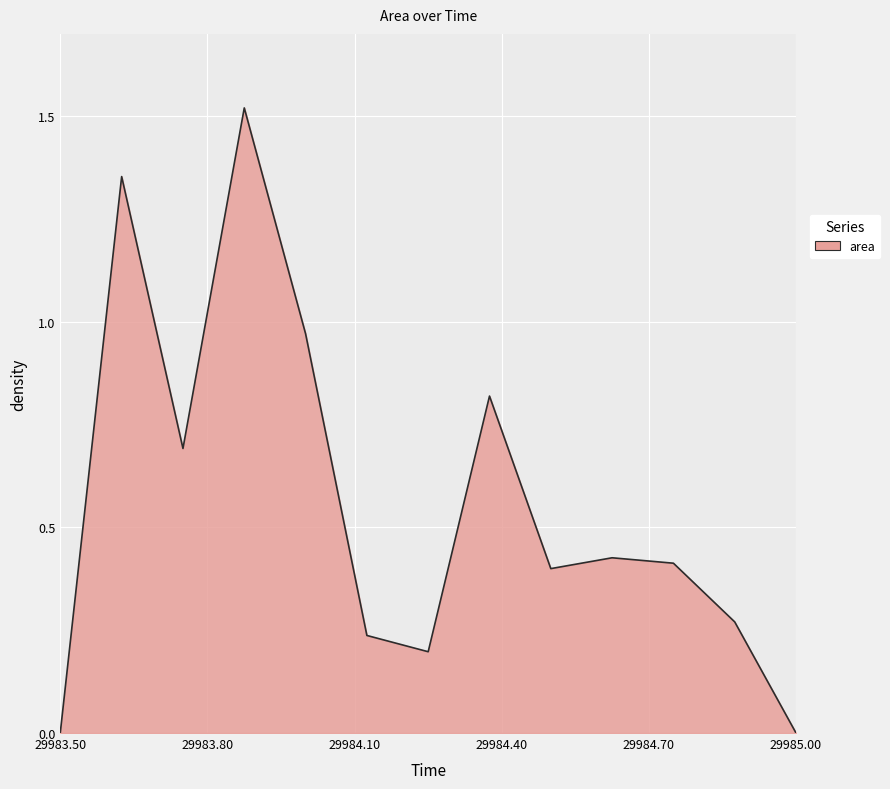

What is the label of the 11th point from the right?

29983.75